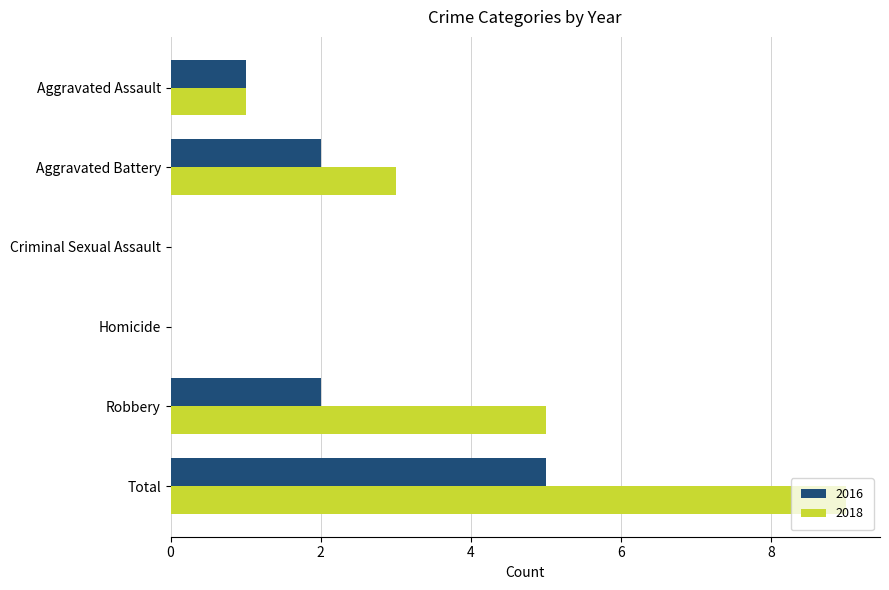

What is the greatest value displayed?

9